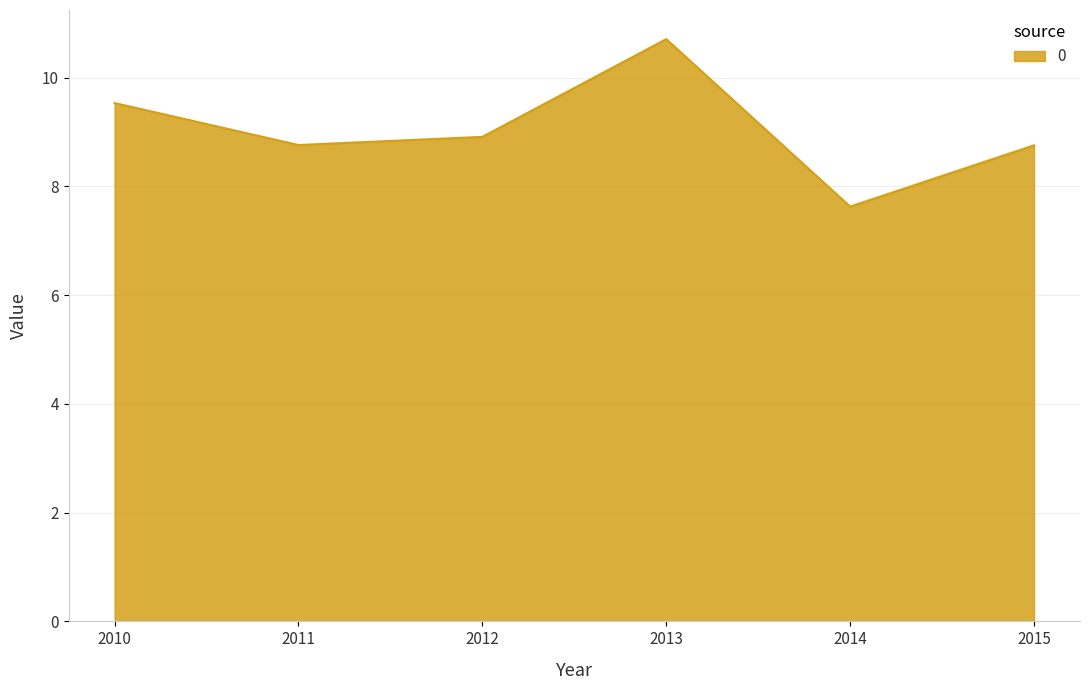

What is the difference between the maximum and second lowest values?

2.0